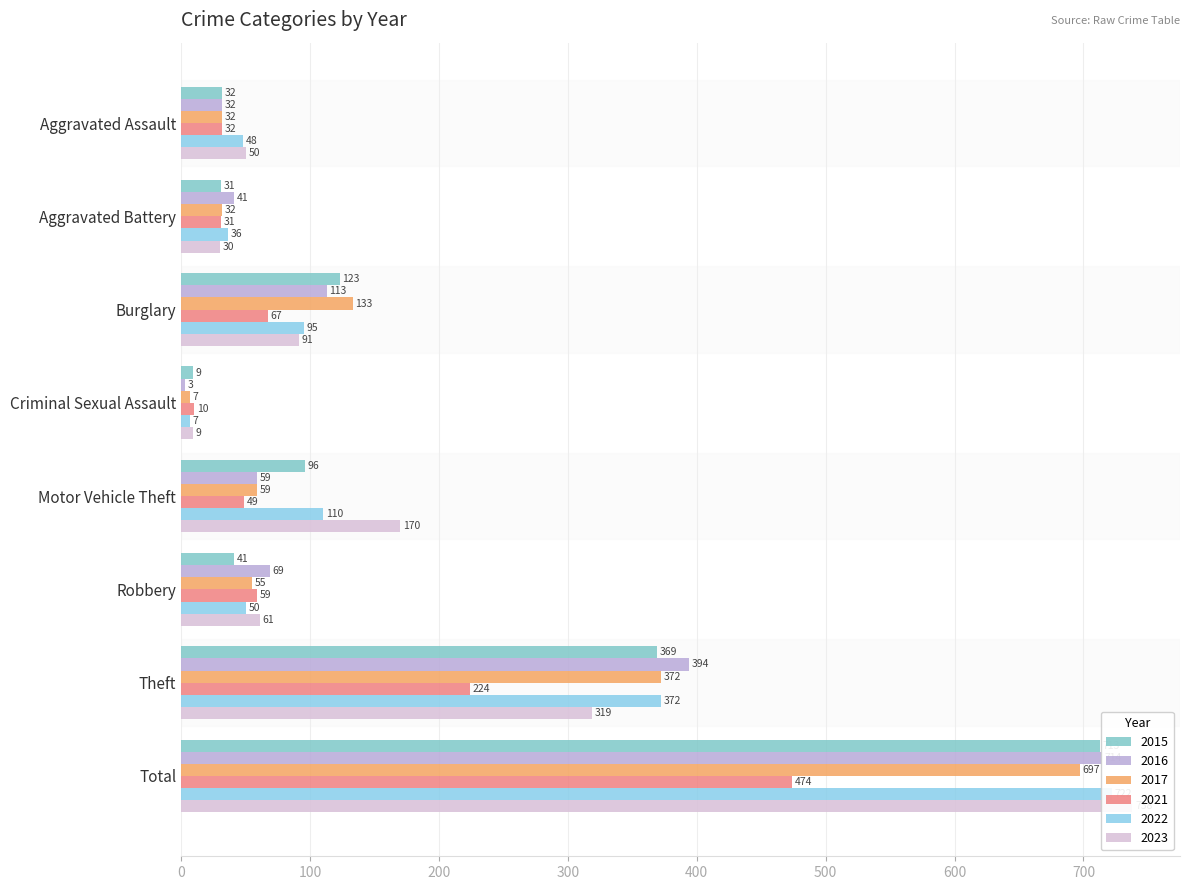

The value of 2017 at Aggravated Assault is 44. True or false?

False